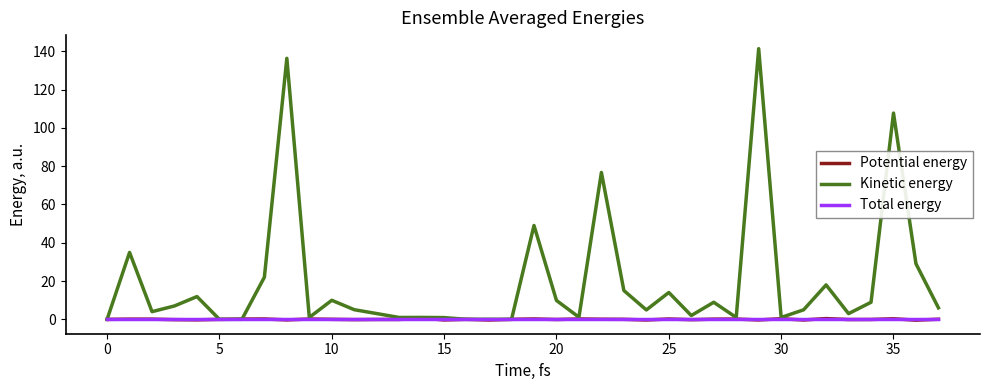

What is the maximum value shown in the chart?

141.4